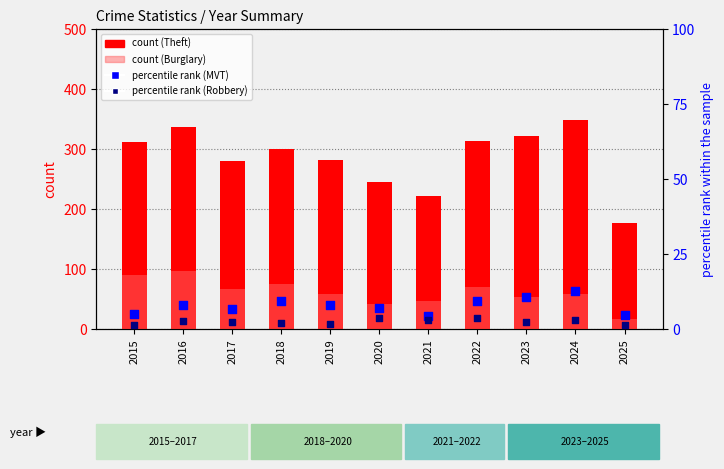

Which series contains the highest Y value?

Theft